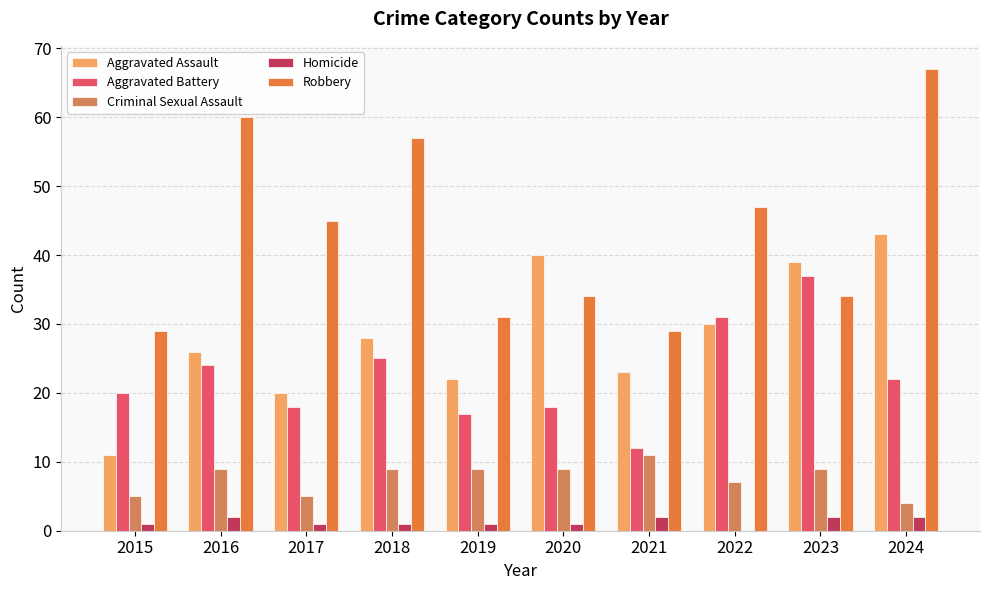

Which series has the largest total across all categories?

Robbery